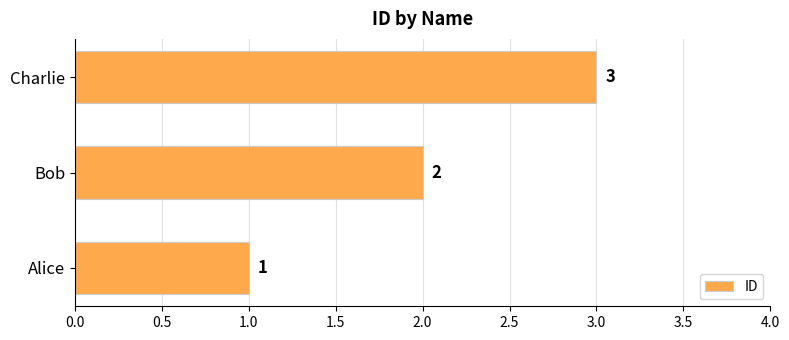

Approximately how many times larger is the value at Charlie compared to Alice?

3.0